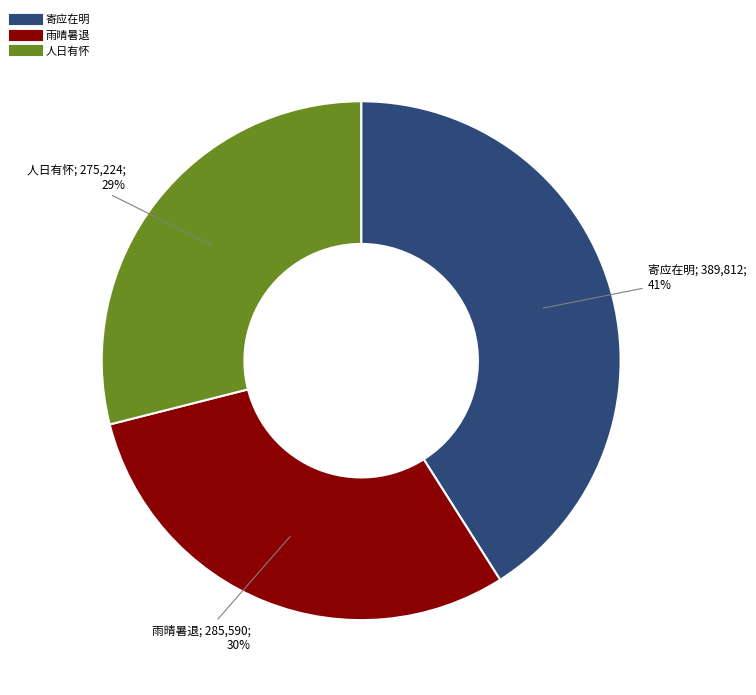

Is there any slice that represents more than half of the pie?

No